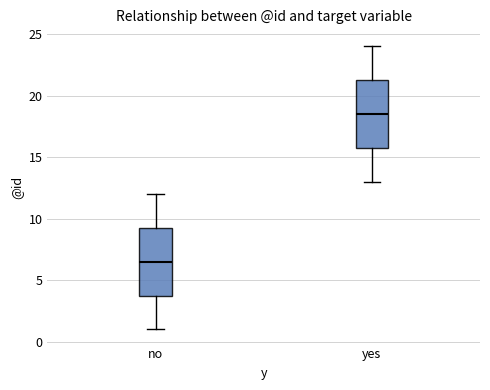

Reading left to right, read every box against the y-axis: the position of its median line, the range the box covers, and the ends of its whiskers. The values are not printed on the chart, so give them approximately, as read against the axis.

no: median 6.5, box 4.0 to 9.5, whiskers 1.0 to 12.0
yes: median 18.5, box 16.0 to 21.5, whiskers 13.0 to 24.0